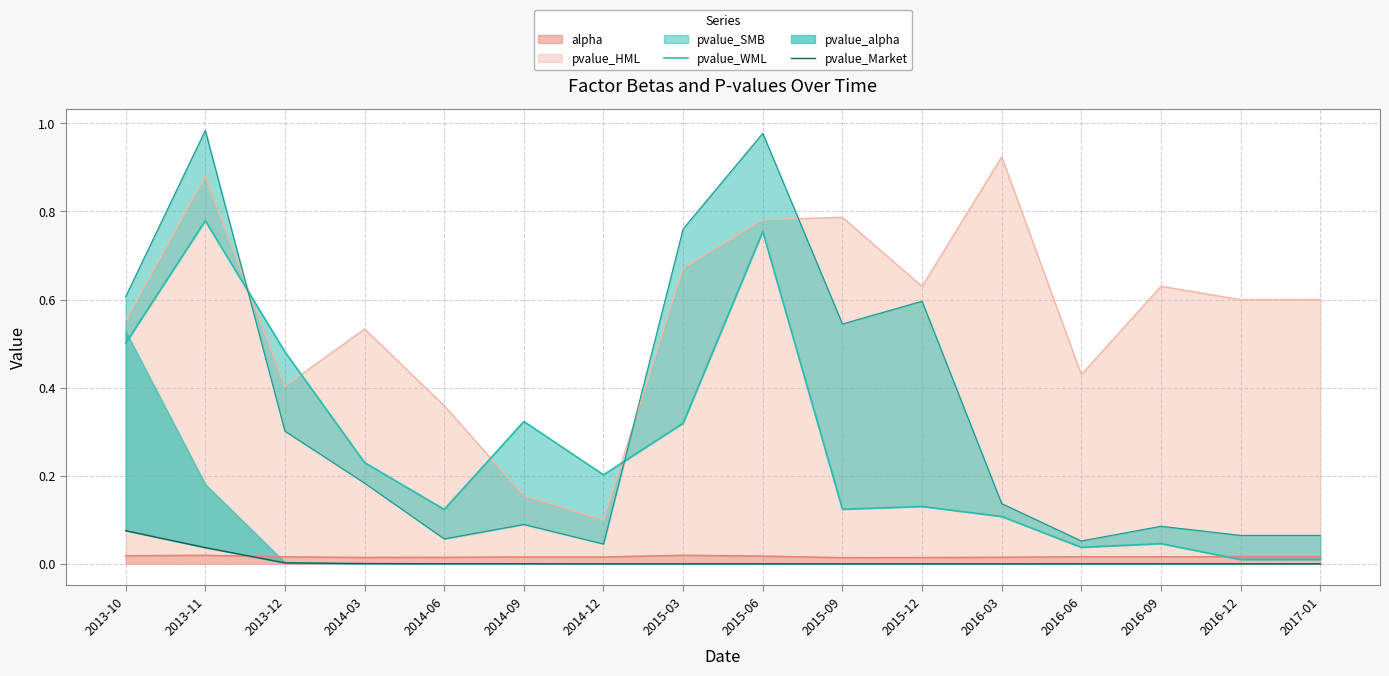

What position from the left is 2014-12?

7